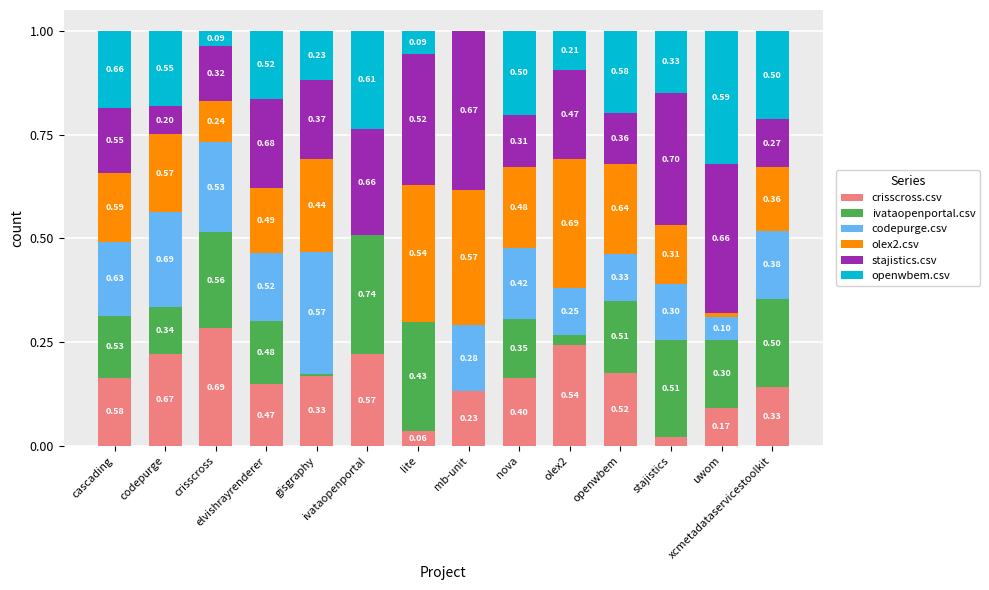

Are the bars horizontal?

No